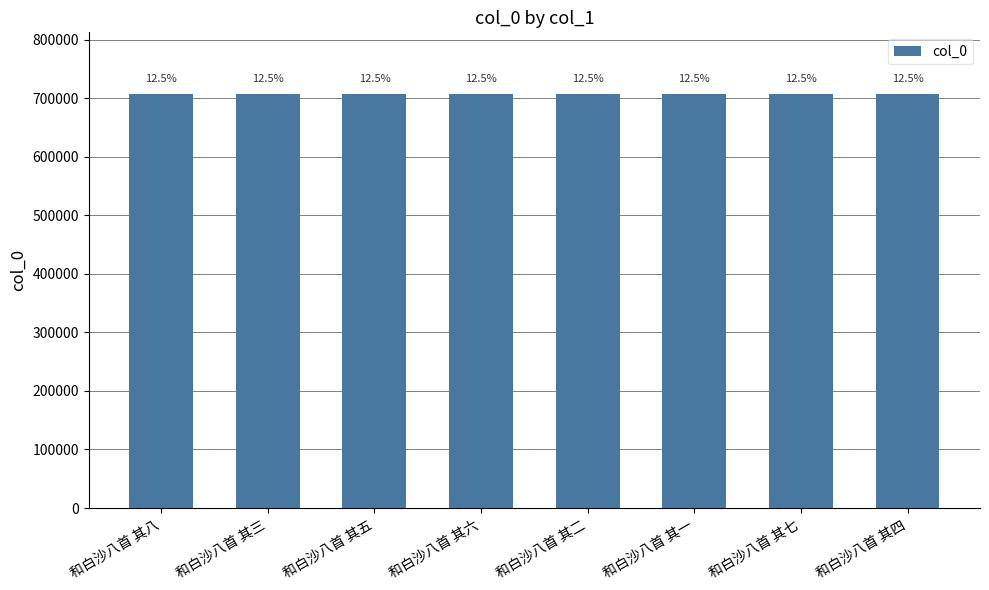

Reading left to right, transcribe all the data shown in this chart.

和白沙八首 其八=706675	和白沙八首 其三=706670	和白沙八首 其五=706672	和白沙八首 其六=706673	和白沙八首 其二=706669	和白沙八首 其一=706668	和白沙八首 其七=706674	和白沙八首 其四=706671